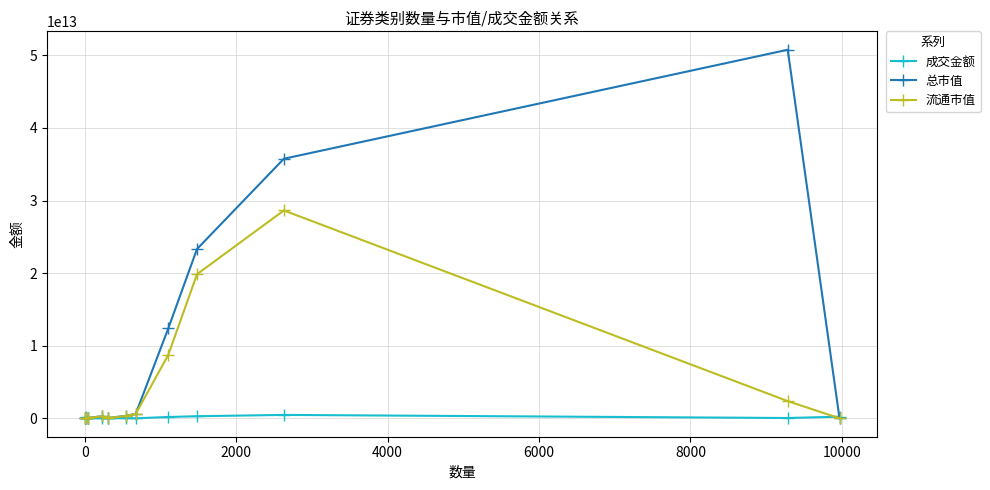

How many lines are shown in the chart?

3